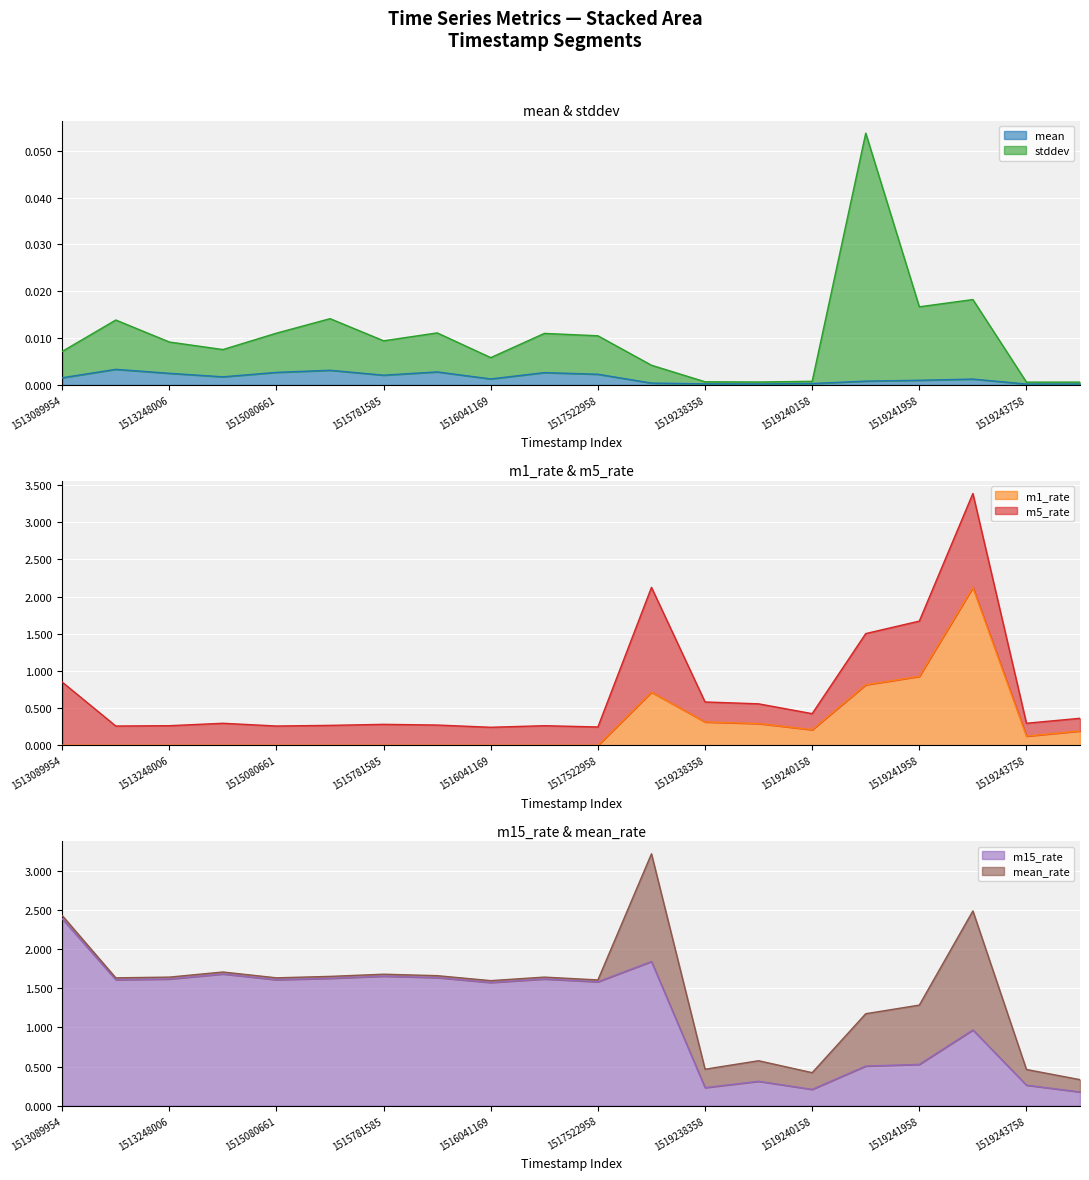

What is the highest value of the m1_rate series?

2.1